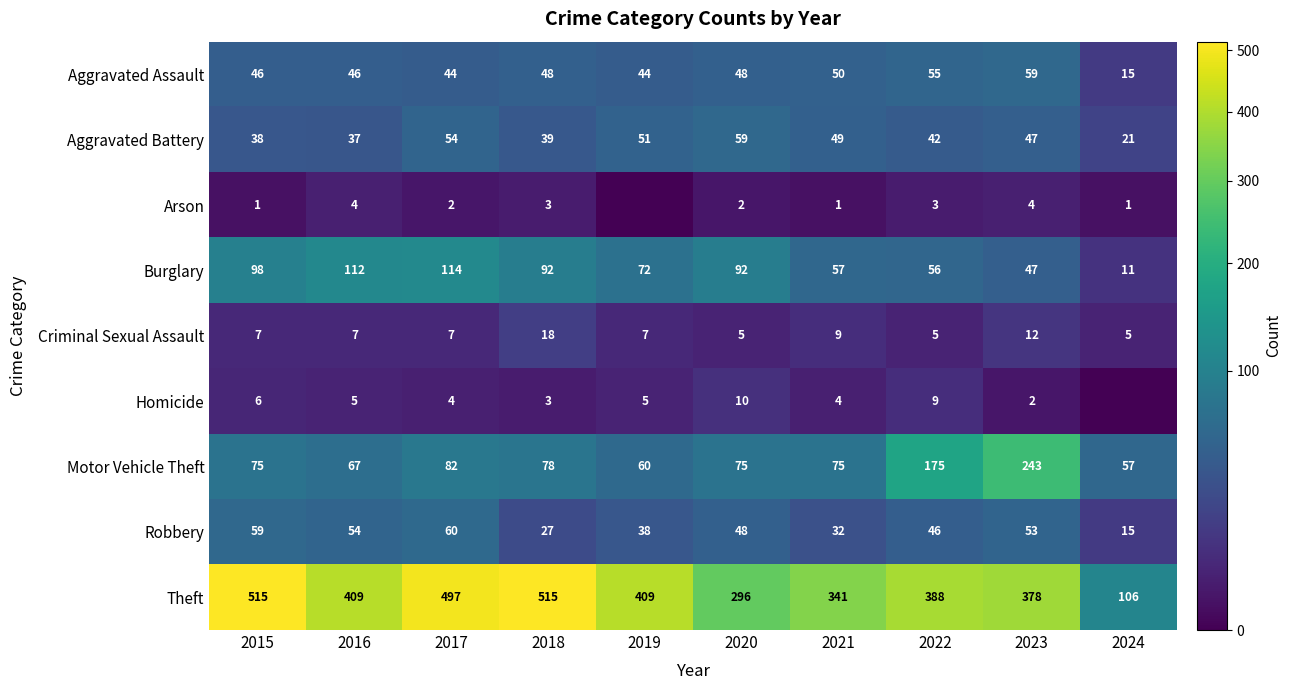

At which label is Robbery closest to 37?

2019